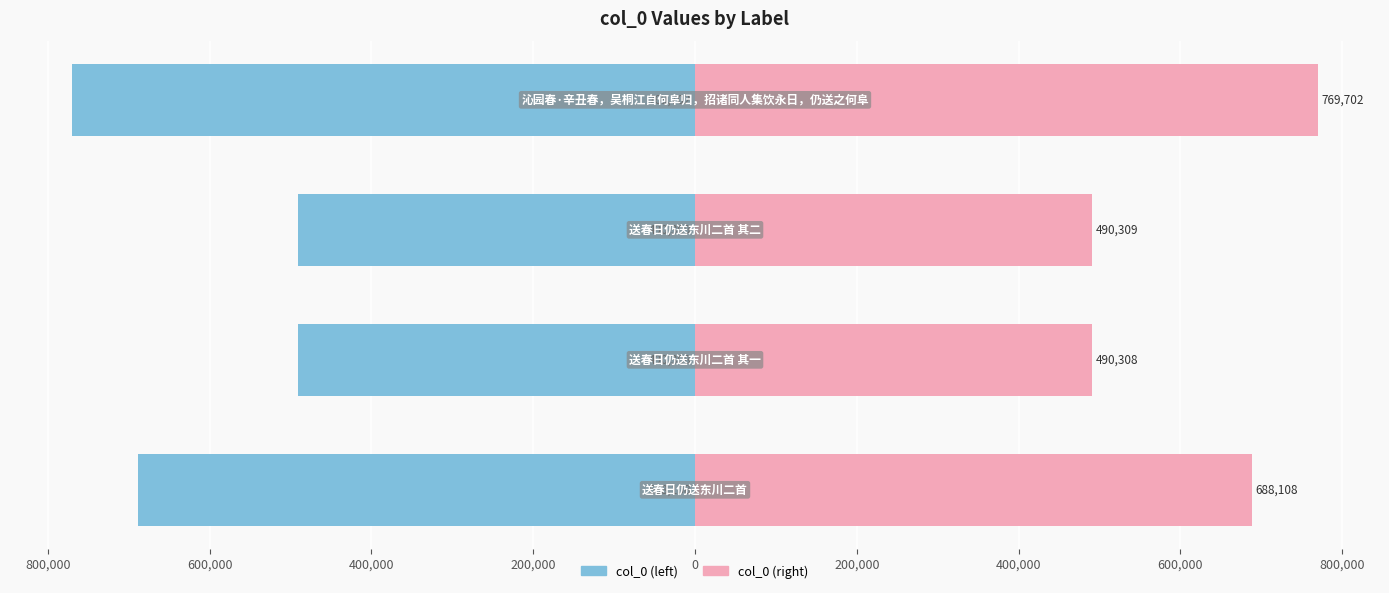

Rank the series by their average value, from lowest to highest.

col_0 (left), col_0 (right)